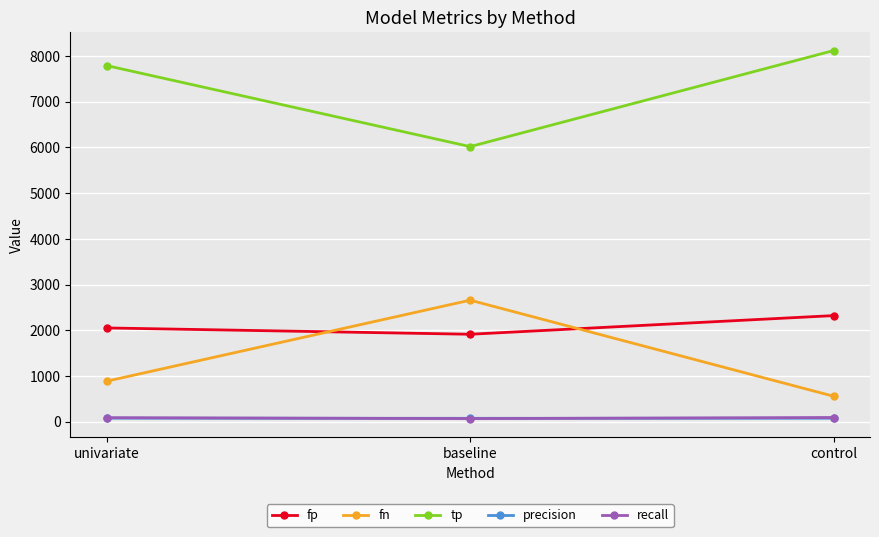

What is the total value across all series at univariate?

10896.9